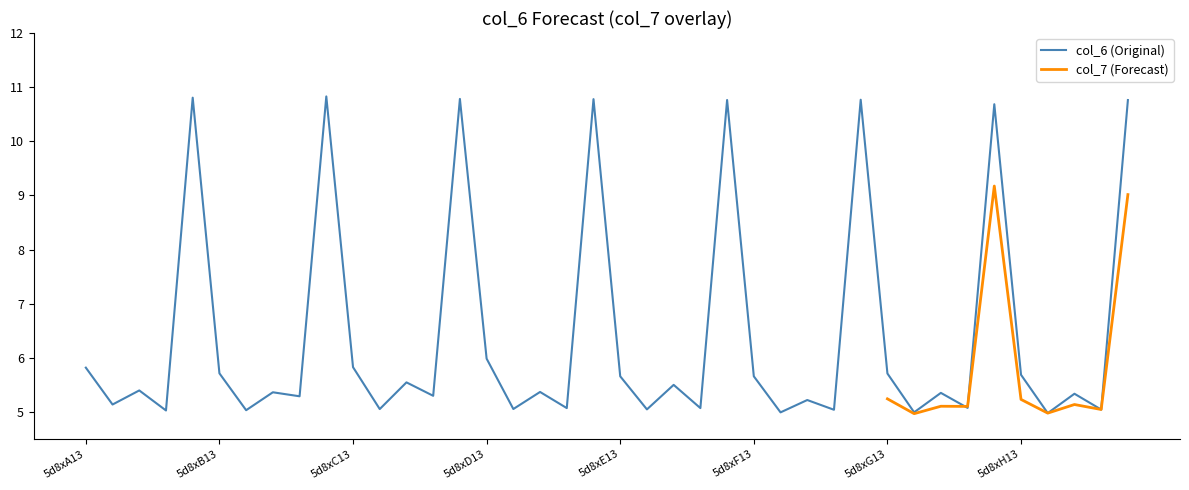

What is the minimum value shown in the chart?

5.0